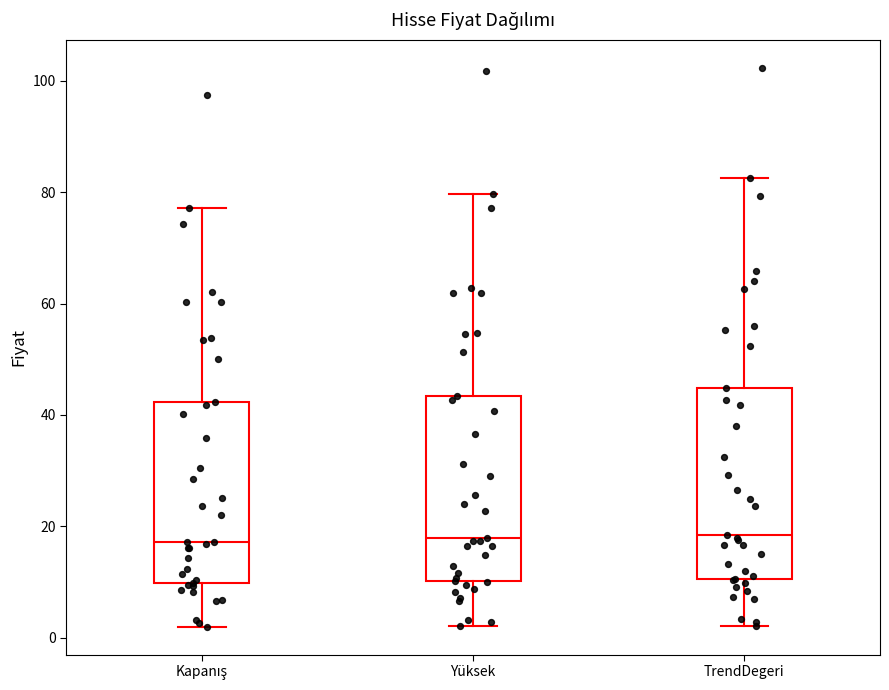

Where does the median line of the box for Yüksek sit on the y-axis? The values are not printed on the chart, so give them approximately, as read against the axis.

18